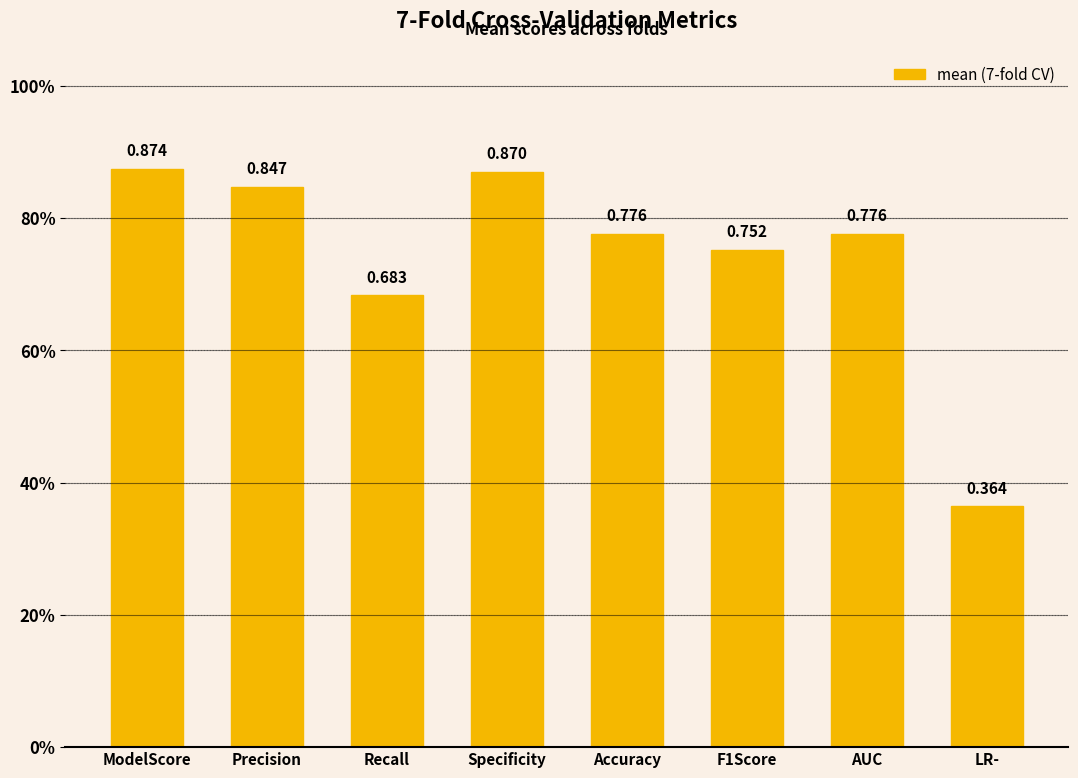

How many bars are there in total?

8